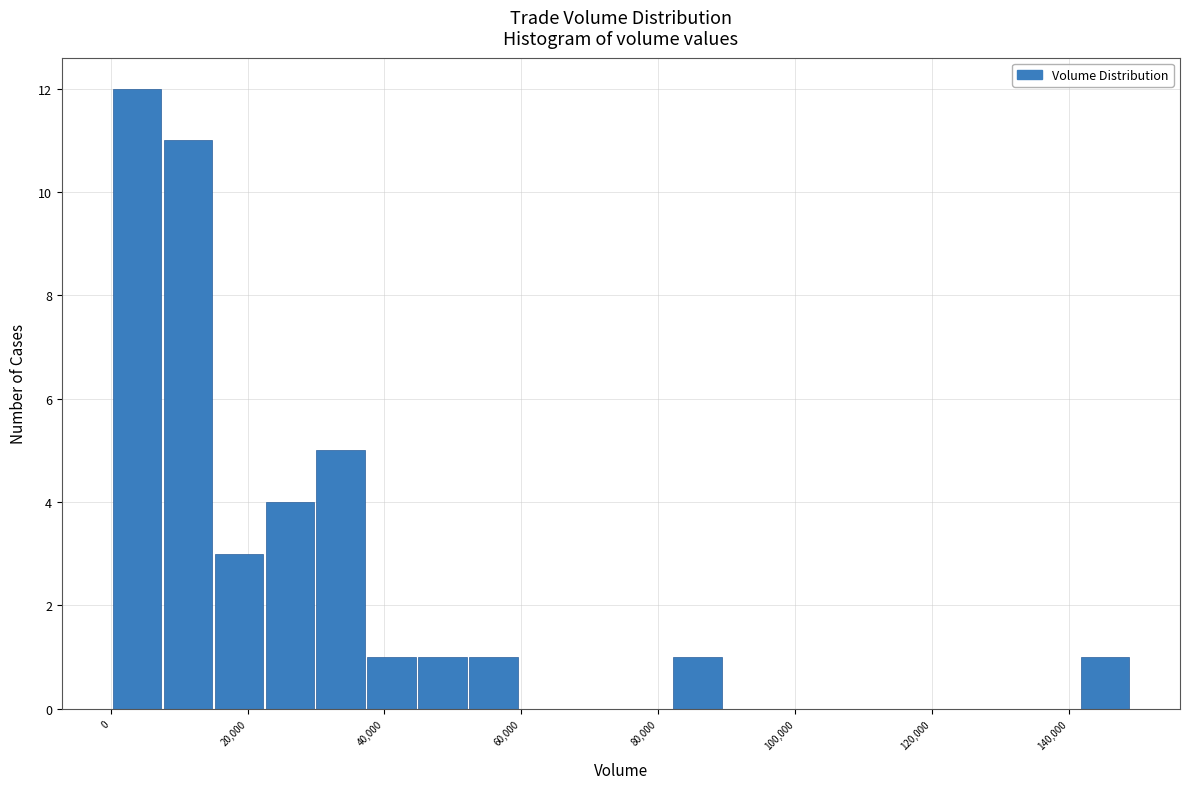

Around what value on the x-axis is the tallest bar? Give the approximate position of its centre, as read against the axis.

4000